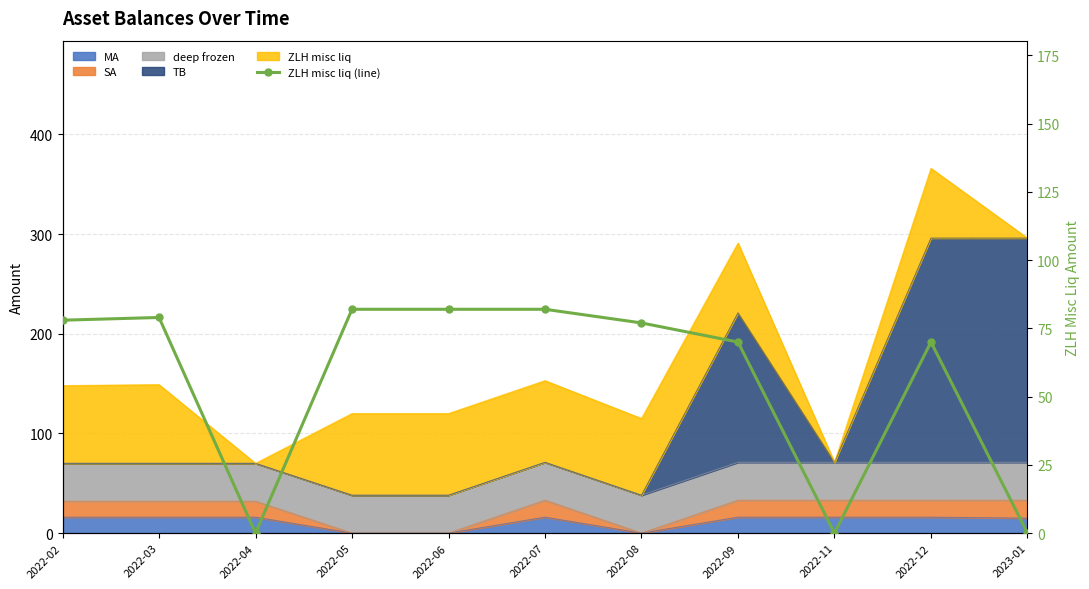

Is it true that the value at 2022-11 is -55?

False